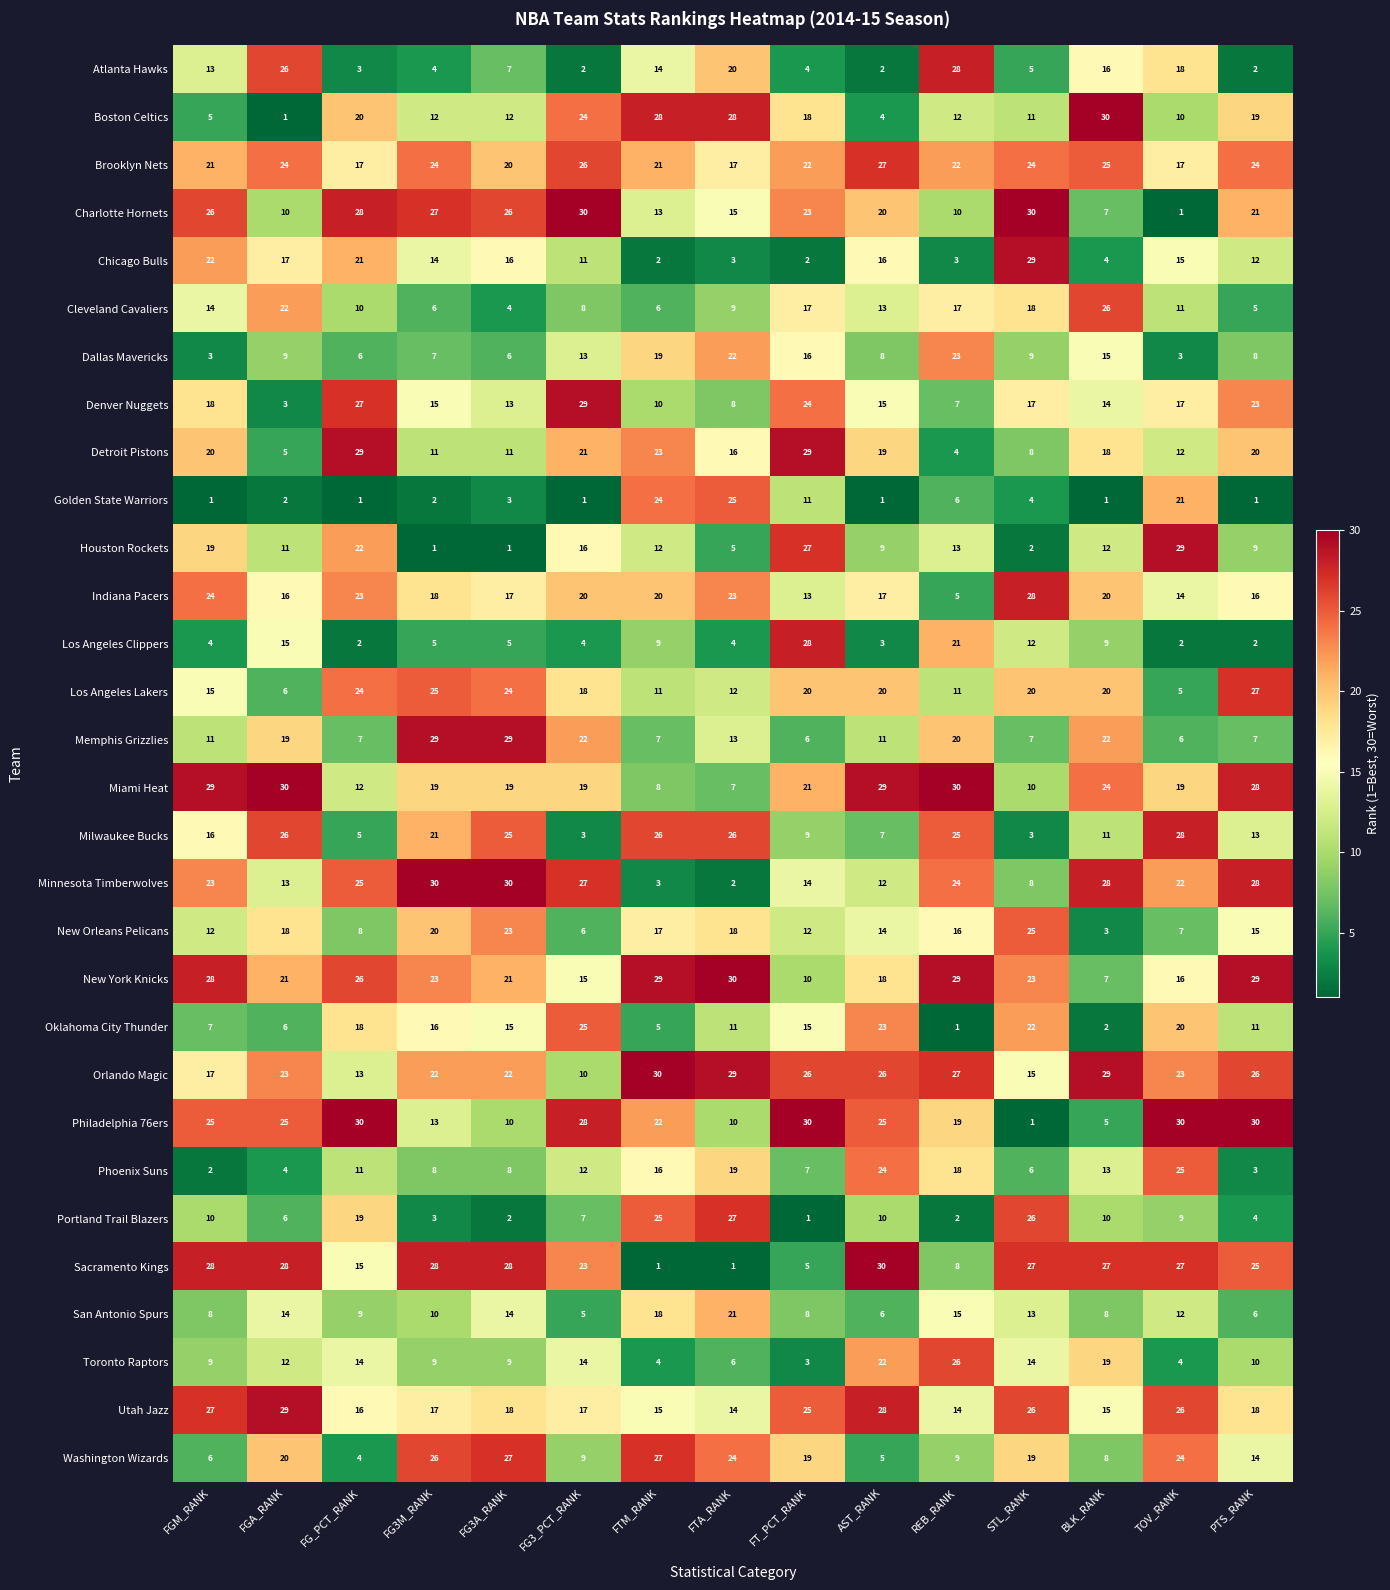

What is the highest value of the Oklahoma City Thunder series?

25